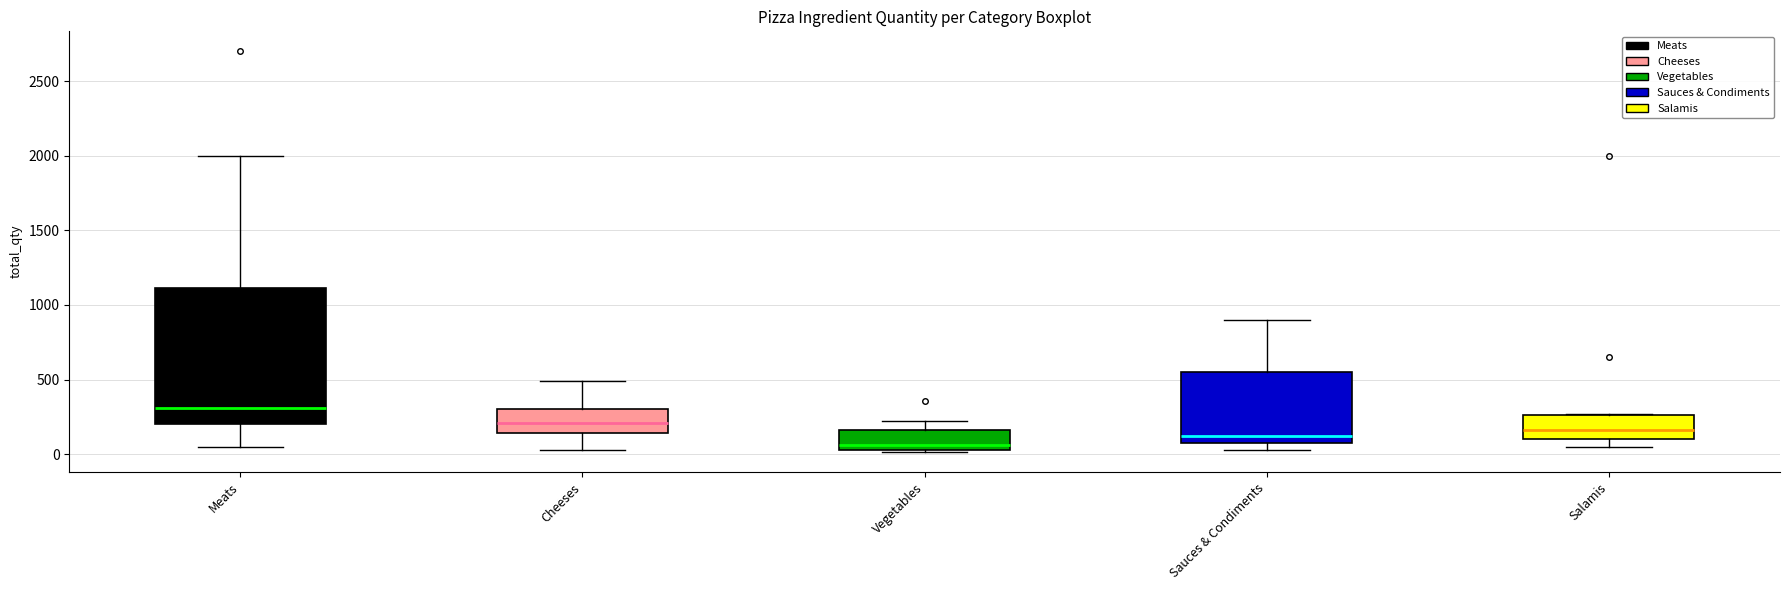

Reading left to right, read every box against the y-axis: the position of its median line, the range the box covers, and the ends of its whiskers. The values are not printed on the chart, so give them approximately, as read against the axis.

Meats: median 300, box 200 to 1100, whiskers 50 to 2000
Cheeses: median 200, box 150 to 300, whiskers 50 to 500
Vegetables: median 50 (just above the box's lower edge), box 50 to 150, whiskers 0 to 200
Sauces & Condiments: median 100 (just above the box's lower edge), box 100 to 550, whiskers 50 to 900
Salamis: median 150, box 100 to 250, whiskers 50 to 250